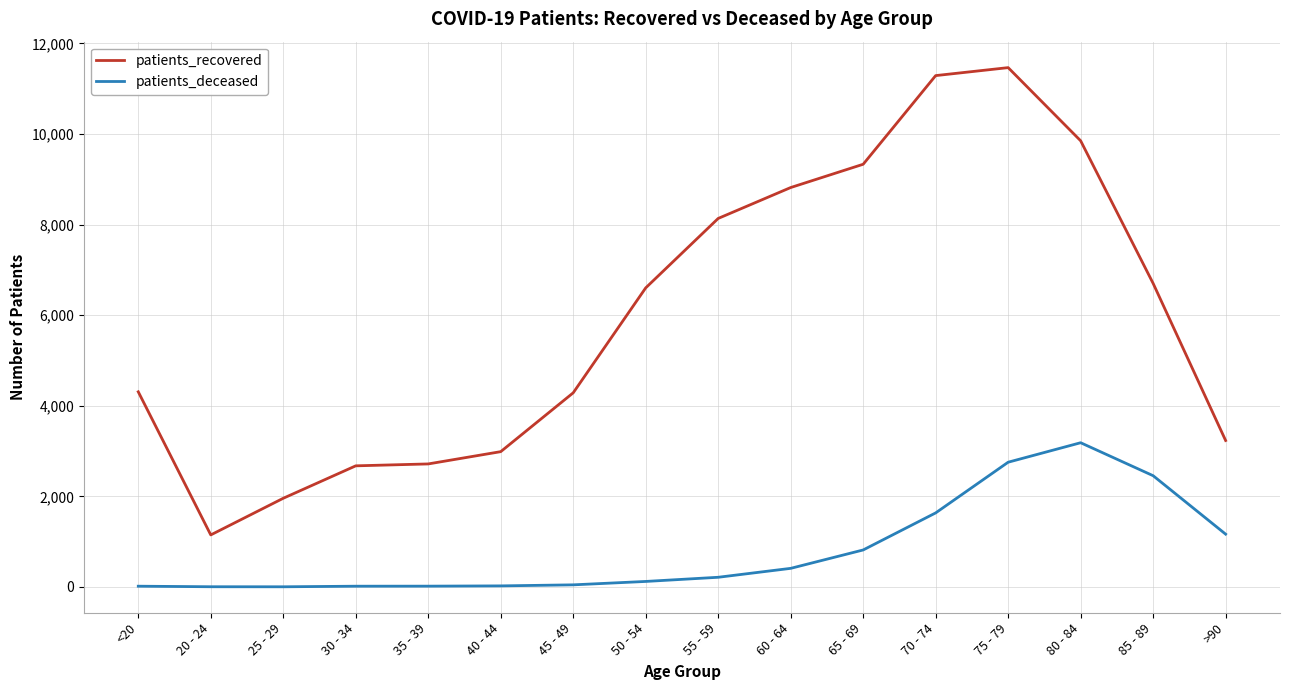

True or false: patients_deceased and patients_recovered cross at least once.

False